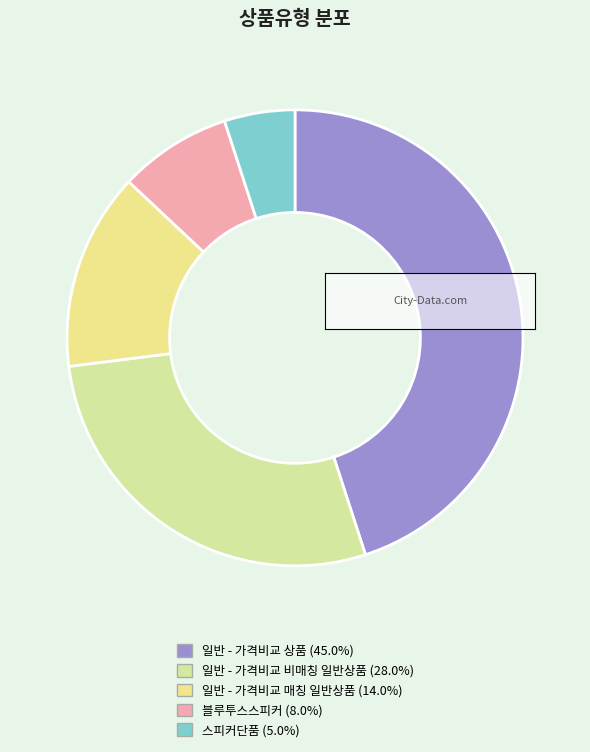

Count the number of slices in the pie.

5